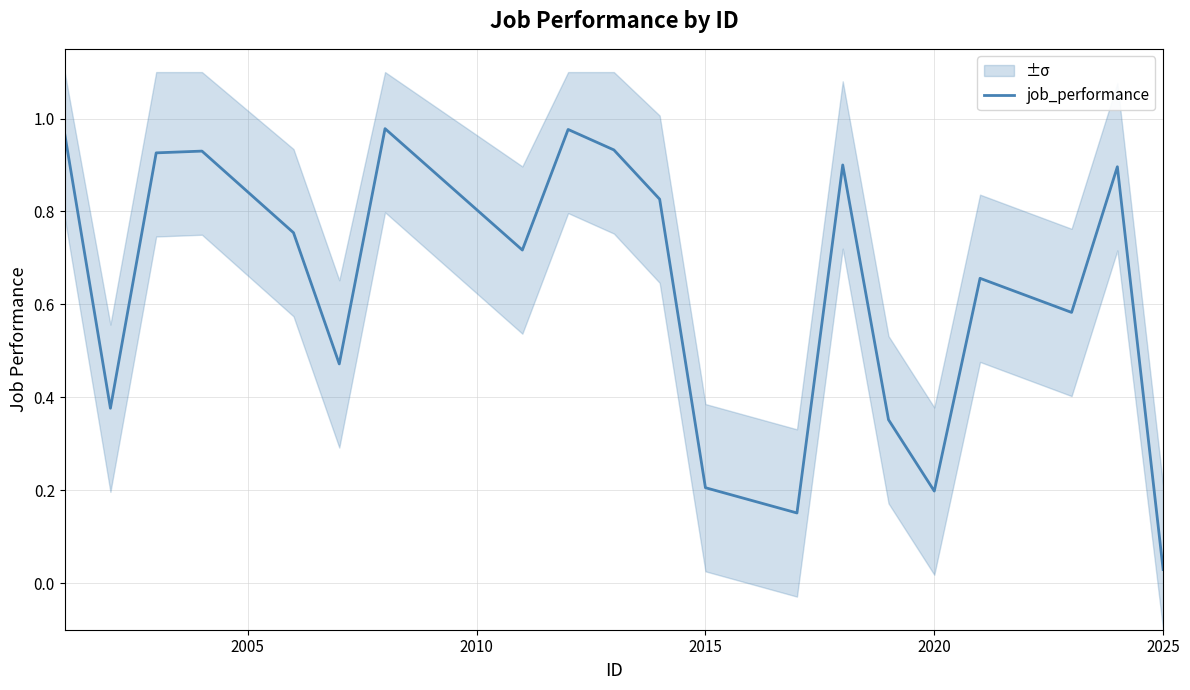

The value of job_performance at 2020 is 0.2. True or false?

True